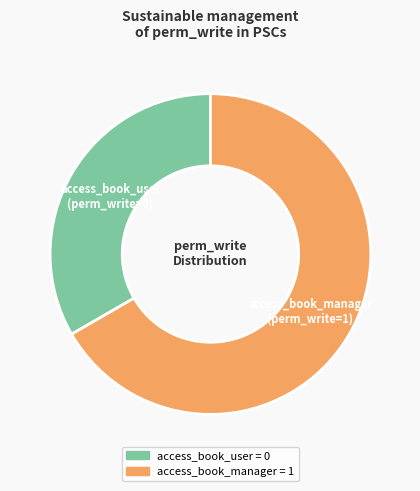

Rank the categories by value from lowest to highest.

access_book_user, access_book_manager